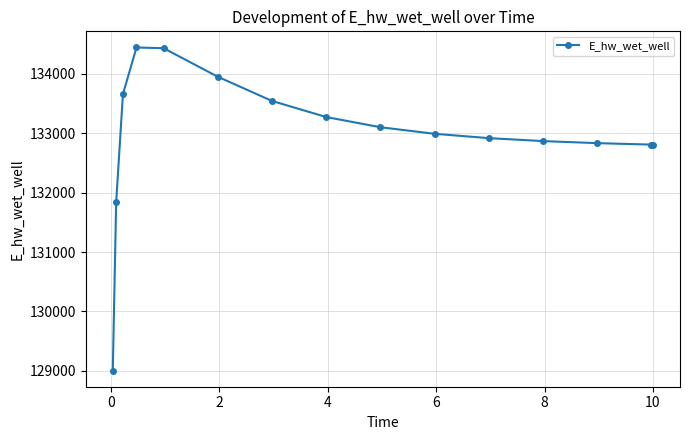

How many data points are less than 132991?

7